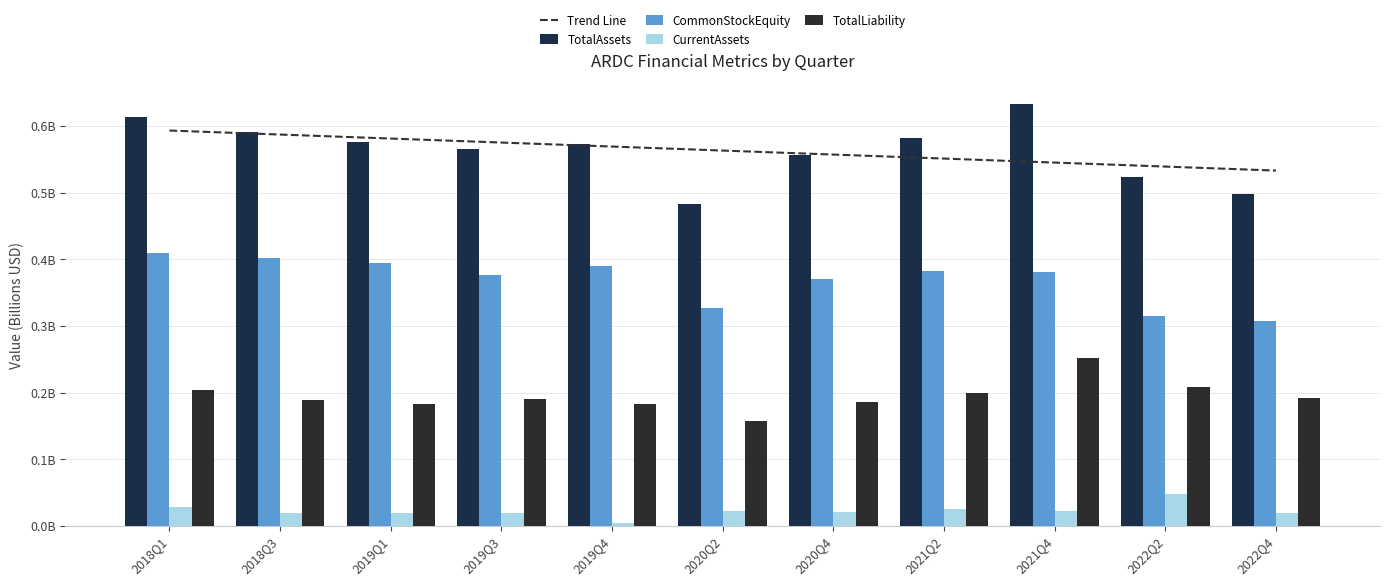

What is the difference between the maximum and second lowest values in the TotalLiability series?

0.1